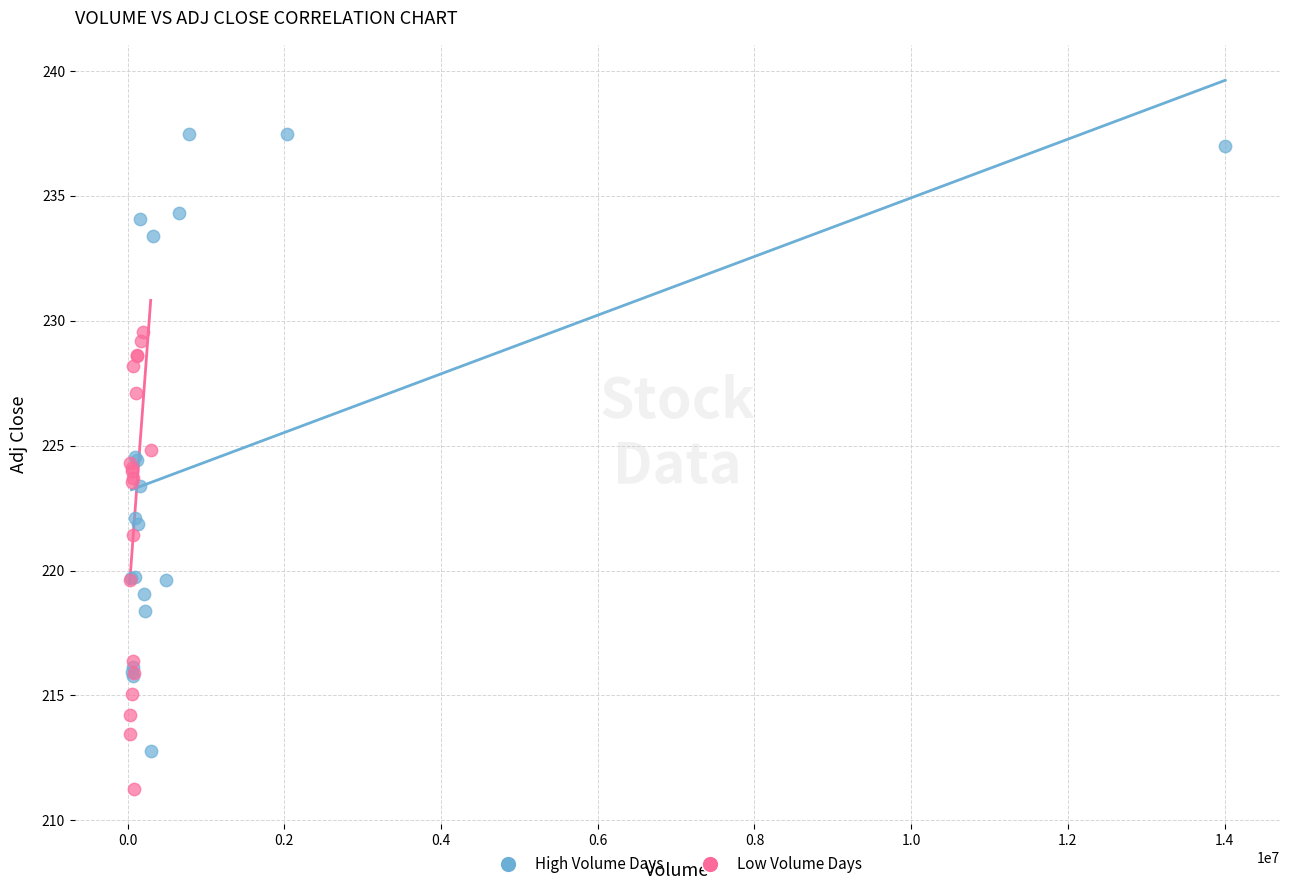

Which series reaches the maximum Y coordinate?

High Volume Days